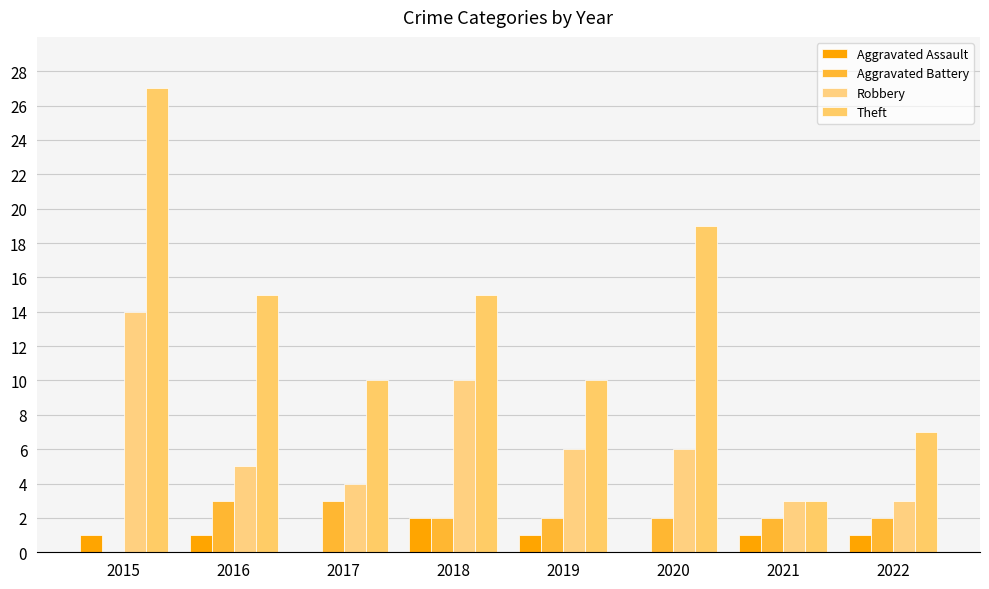

True or false: Theft has a value of 26 at 2016.

False